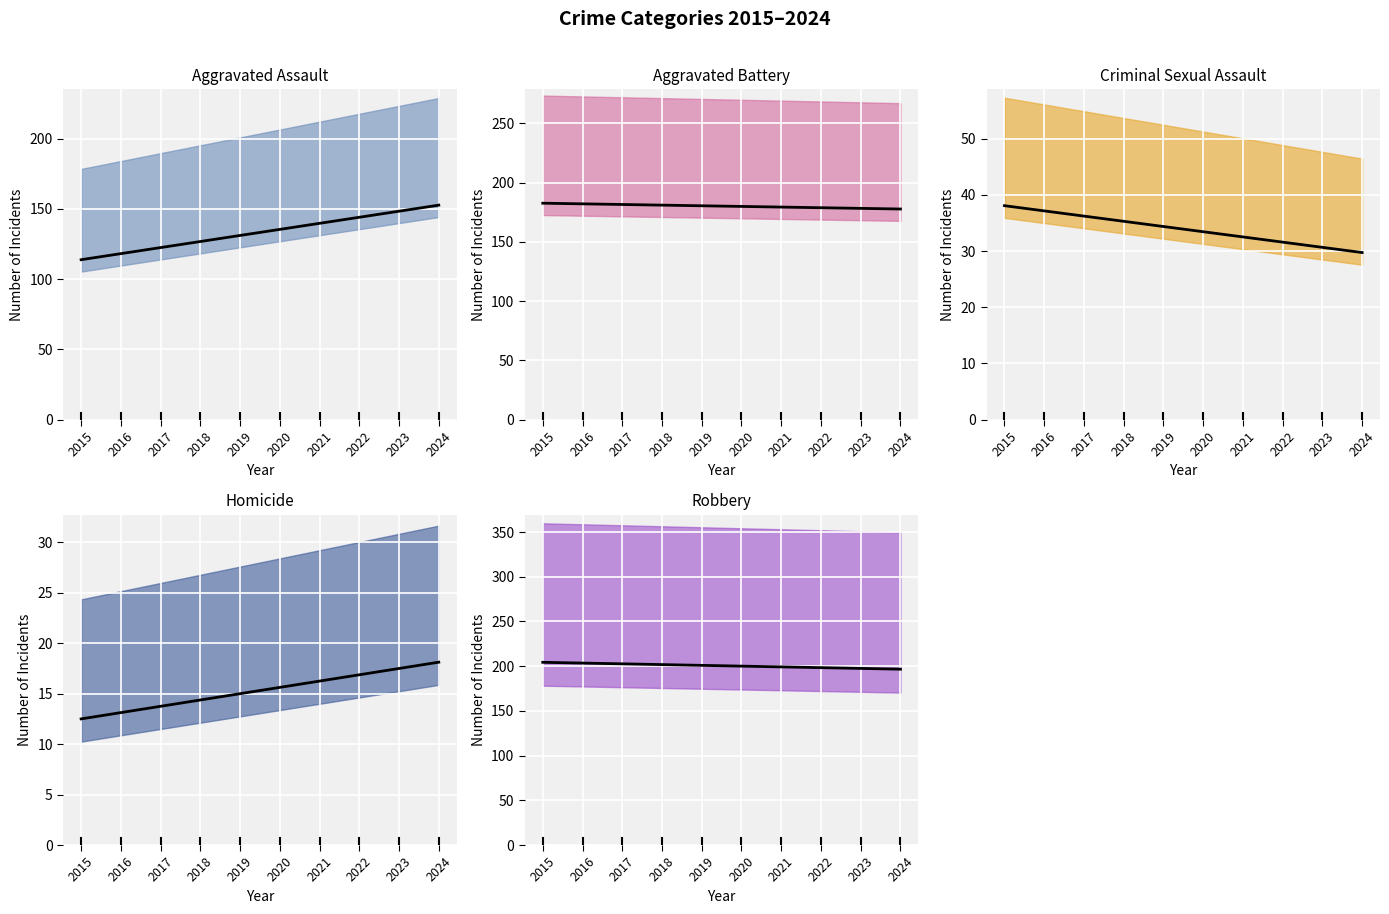

What is the average value of the Robbery series?

200